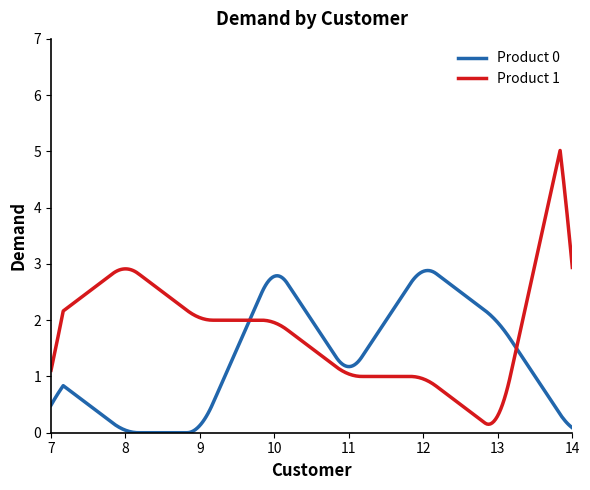

Which series has the largest total across all categories?

Product 1